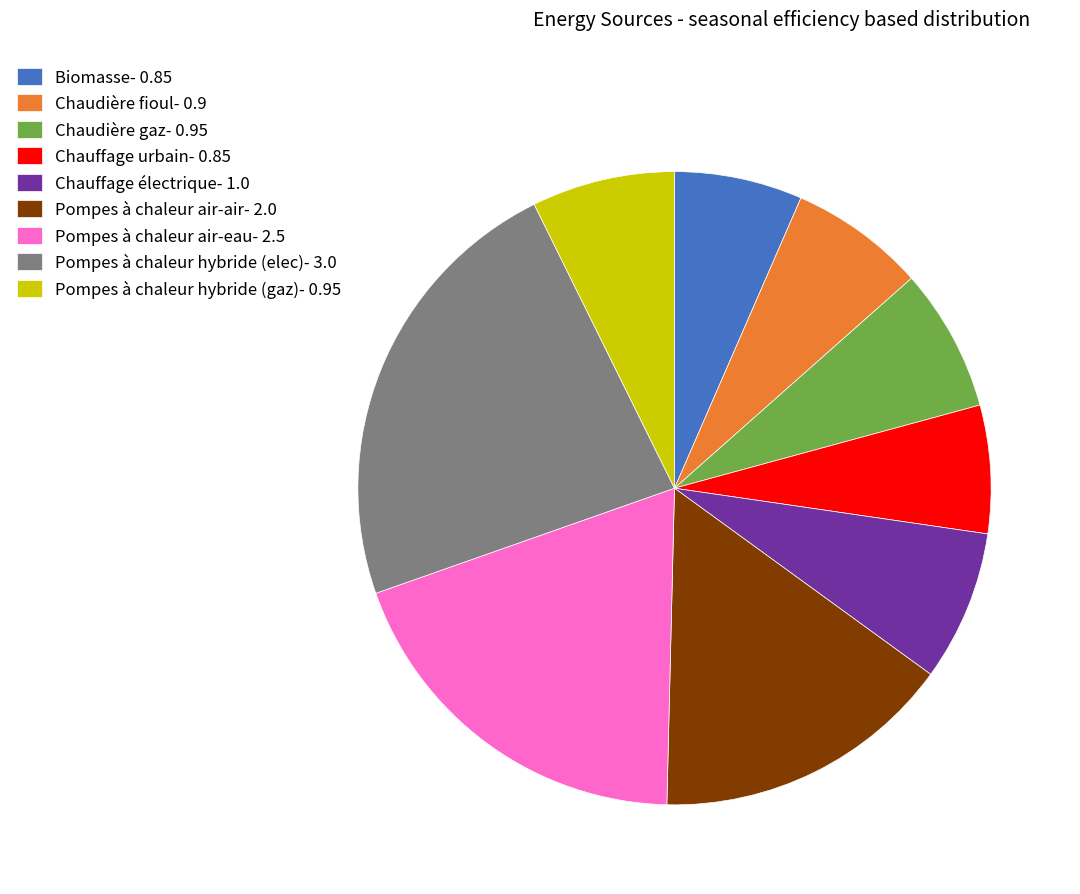

Combined, do Biomasse- 0.85 and Pompes à chaleur hybride (elec)- 3.0 account for over 50%?

No